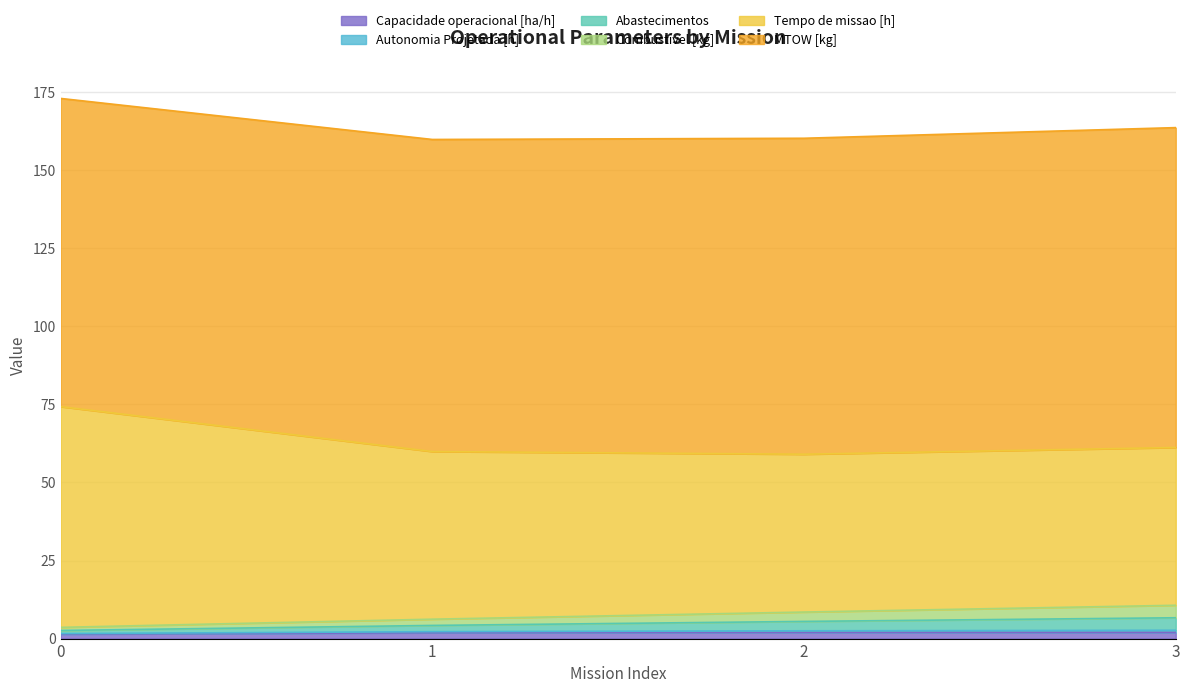

How many lines are shown in the chart?

6